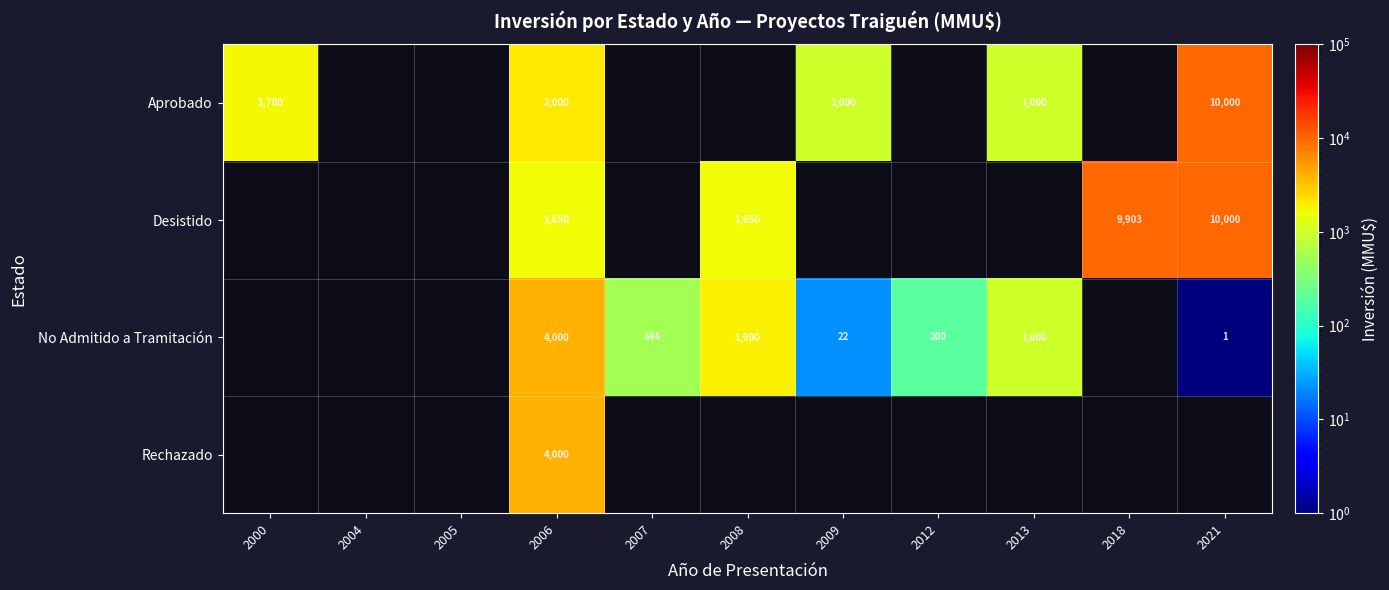

What is the spread (max minus min) of values at 2009?

978.0